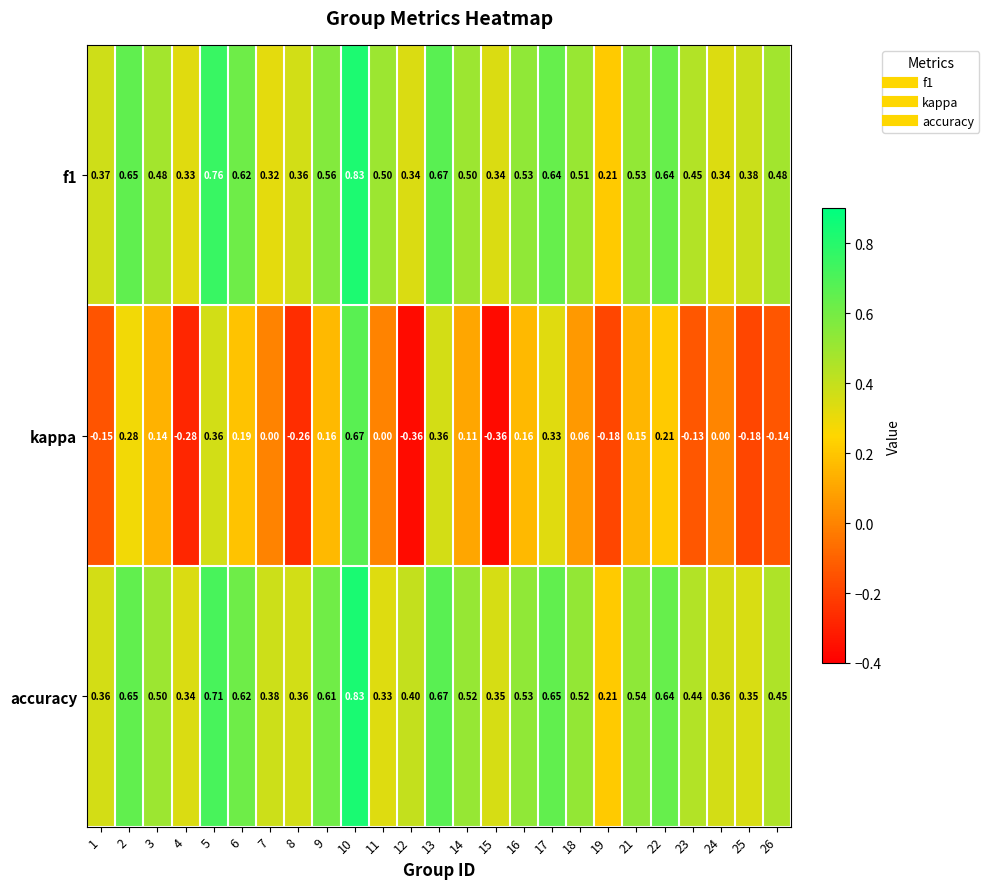

Is the value of f1 at 24 greater than the value of accuracy at 16?

No